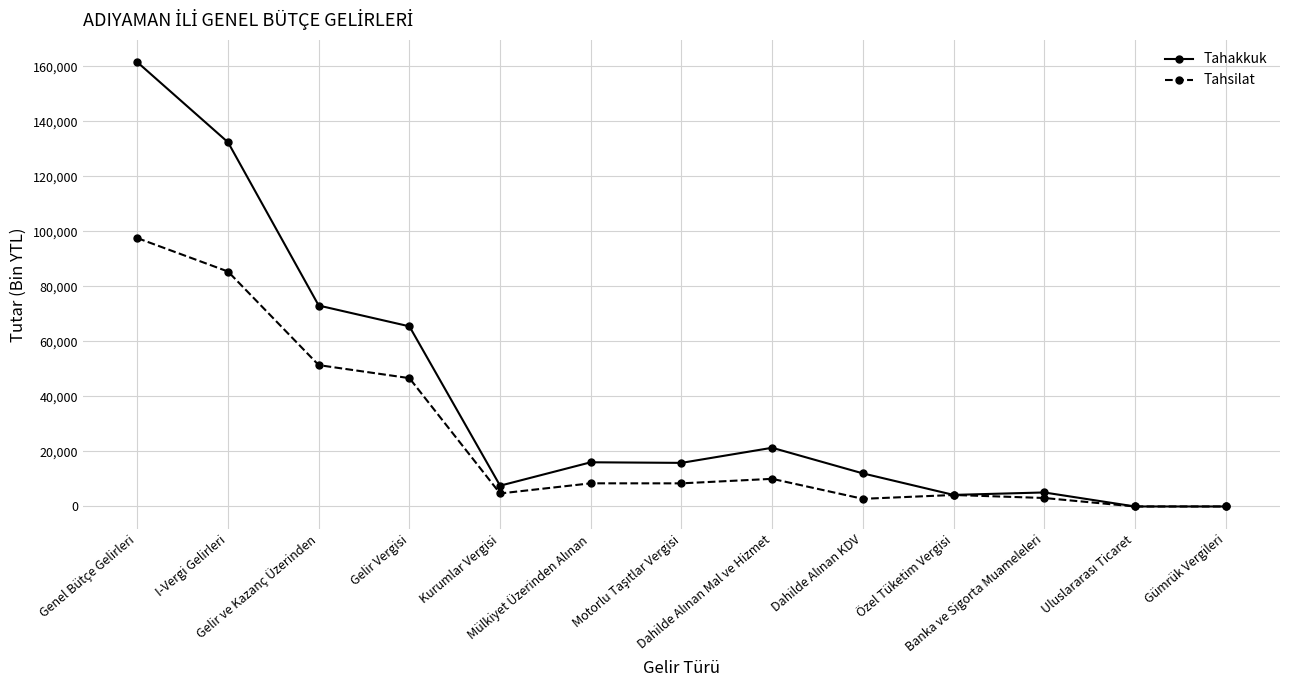

Which series has the widest spread of values?

Tahakkuk